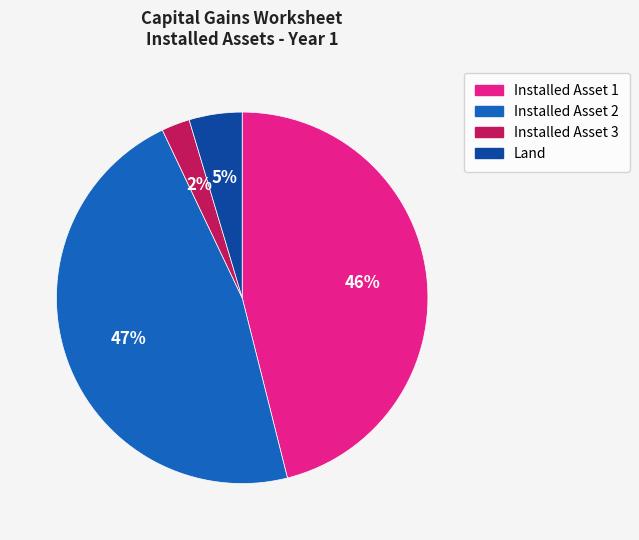

What percentage is the Installed Asset 2 slice, to the nearest percent?

47%